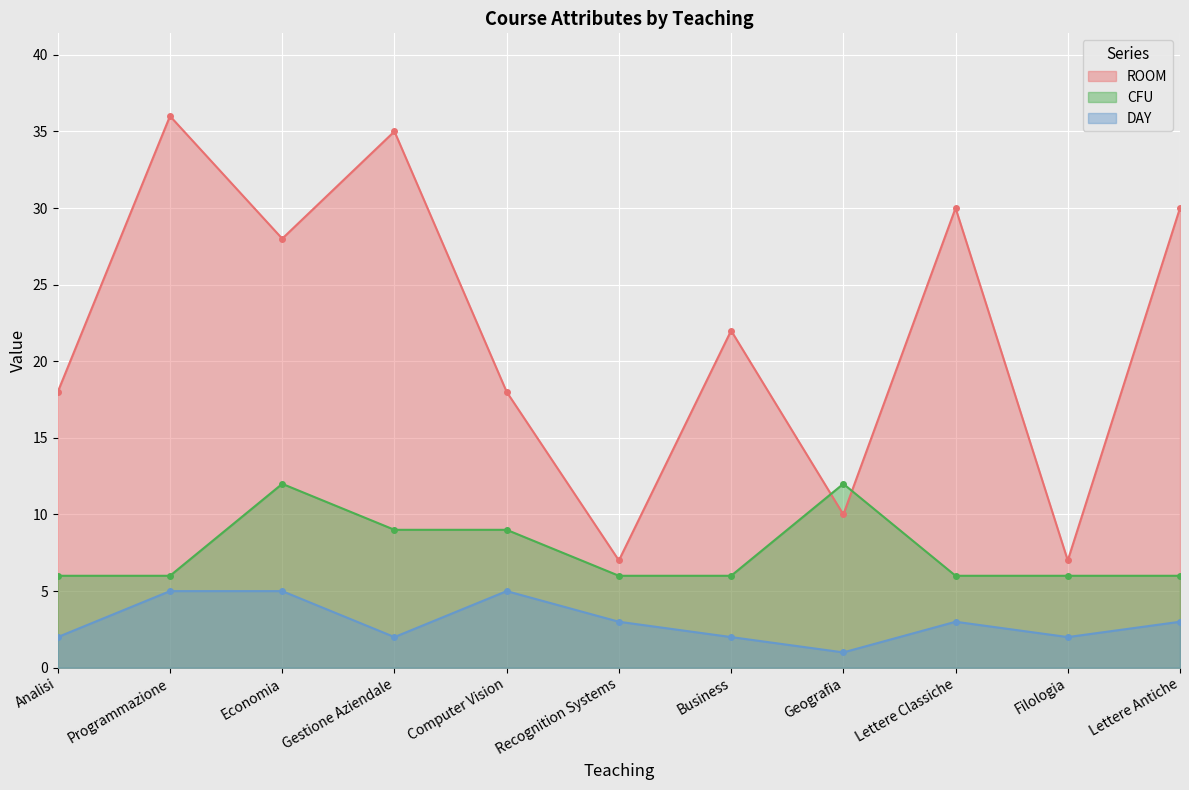

What is the label of the 6th point from the right?

Recognition Systems